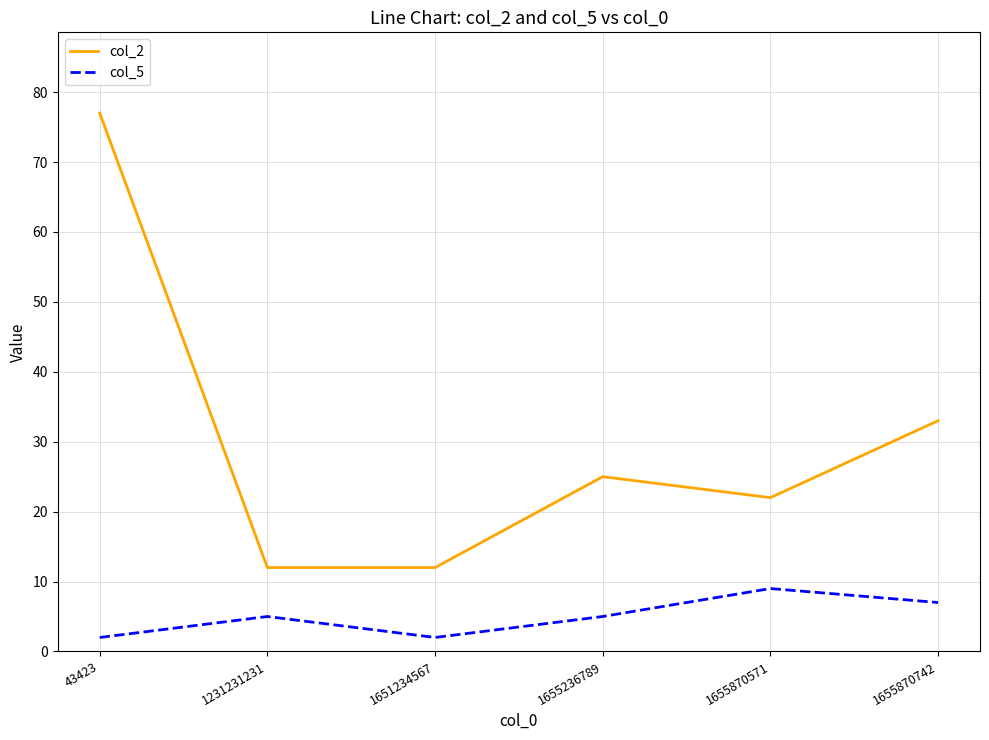

True or false: col_2 and col_5 intersect in this chart.

False